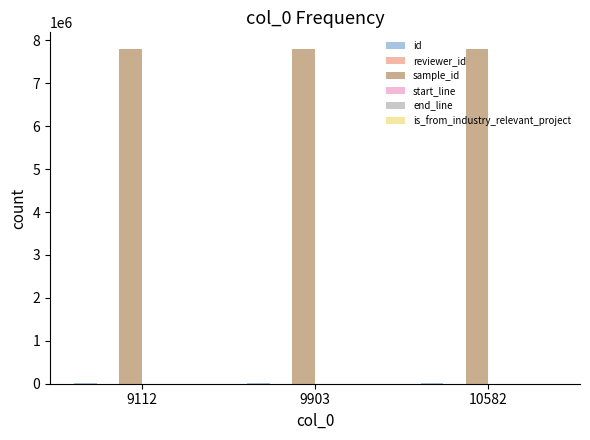

What is the value of the id bar at the 1st from the left?

9710